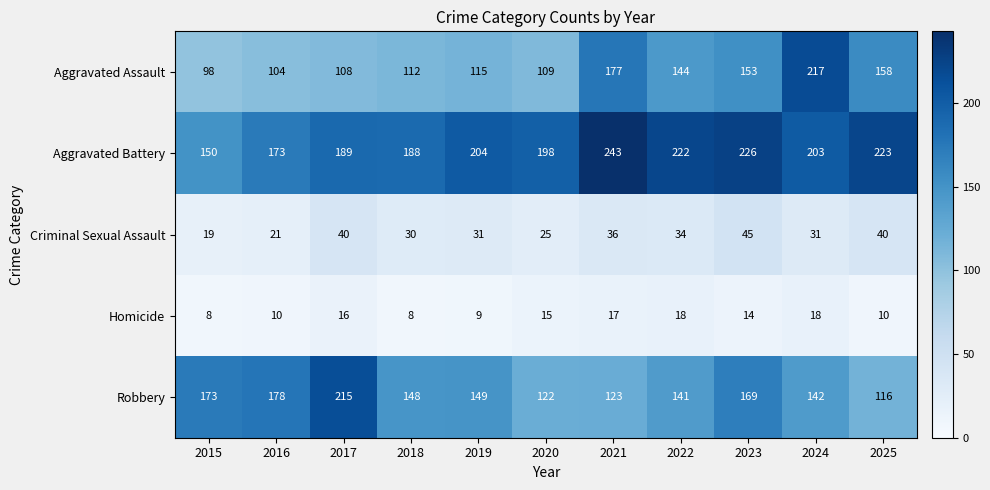

True or false: Aggravated Battery has a value of 226 at 2023.

True